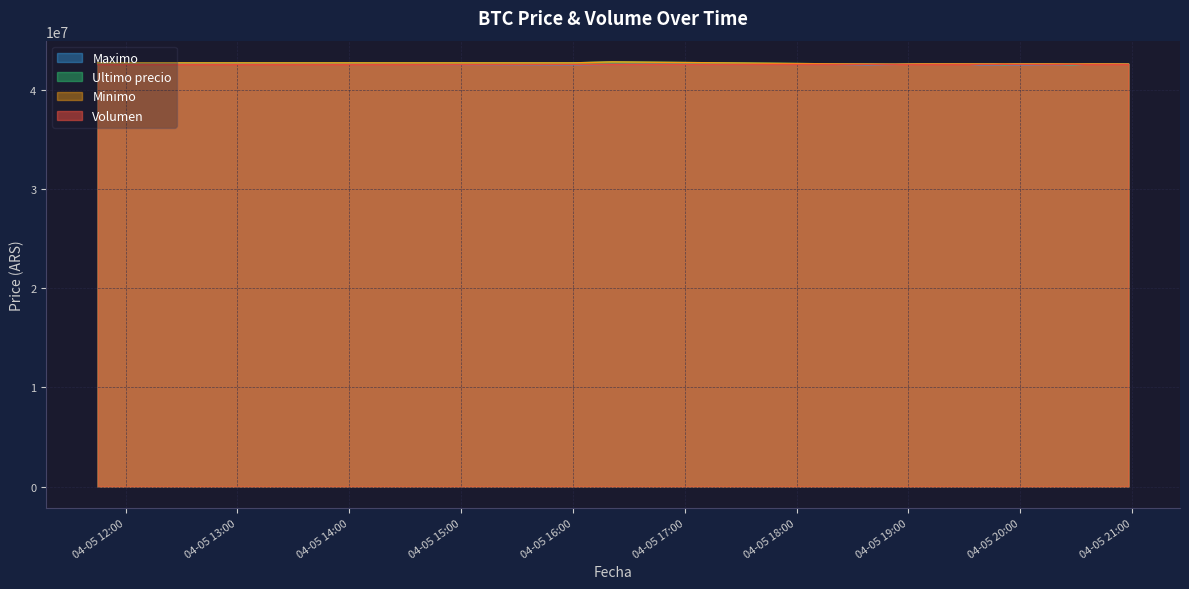

The value of Minimo at 2021-04-05 19:06 is 42600000.0. True or false?

True